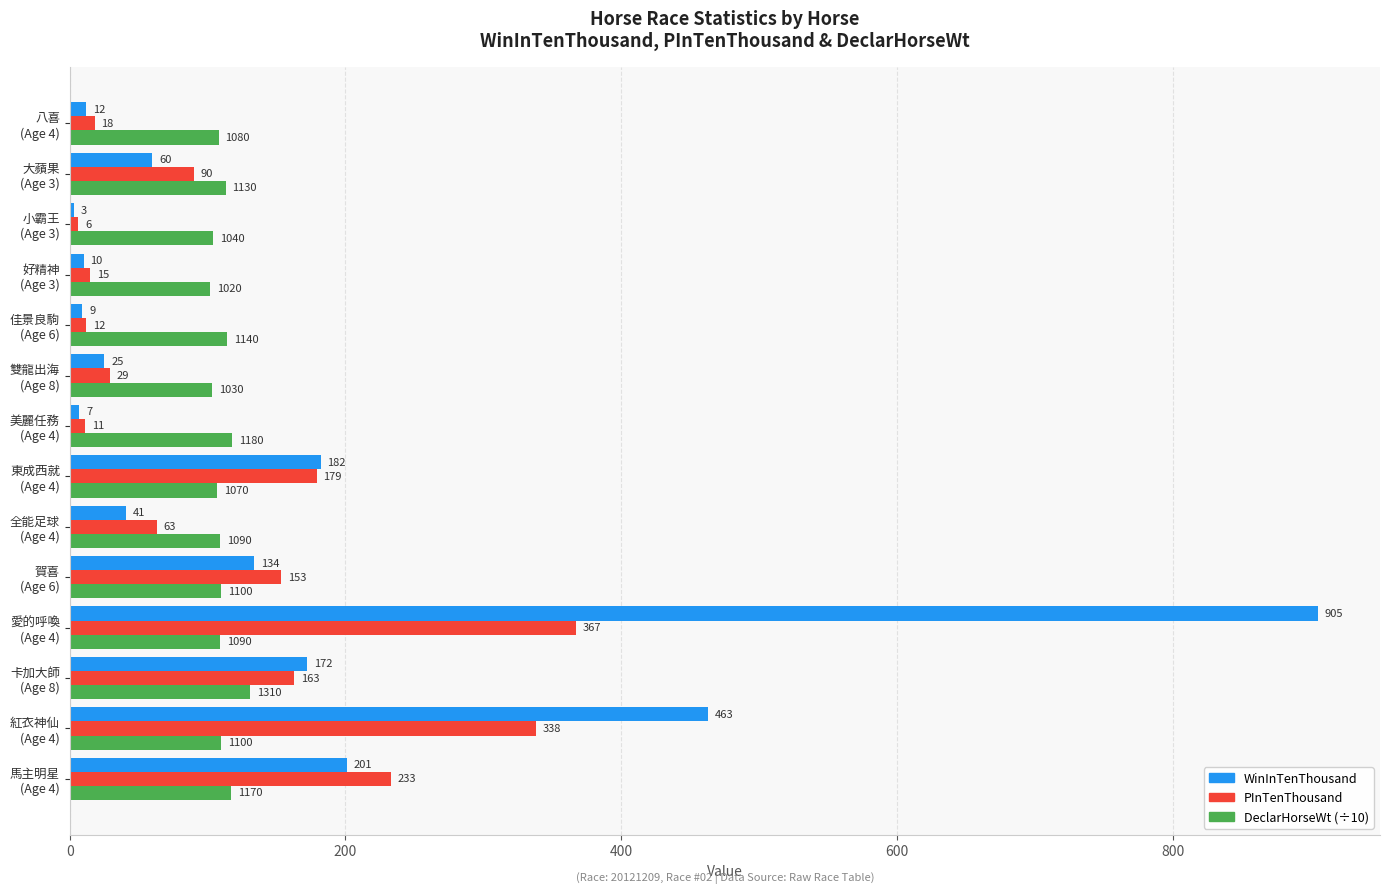

What is the difference between the second highest and second lowest values in the DeclarHorseWt (÷10) series?

15